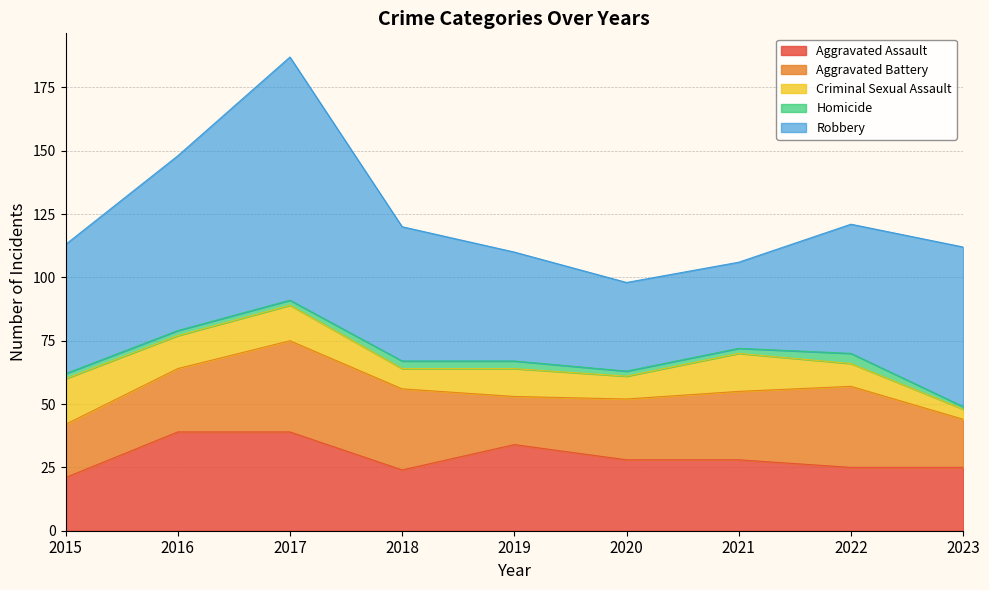

Which category has the highest value across all series?

2017